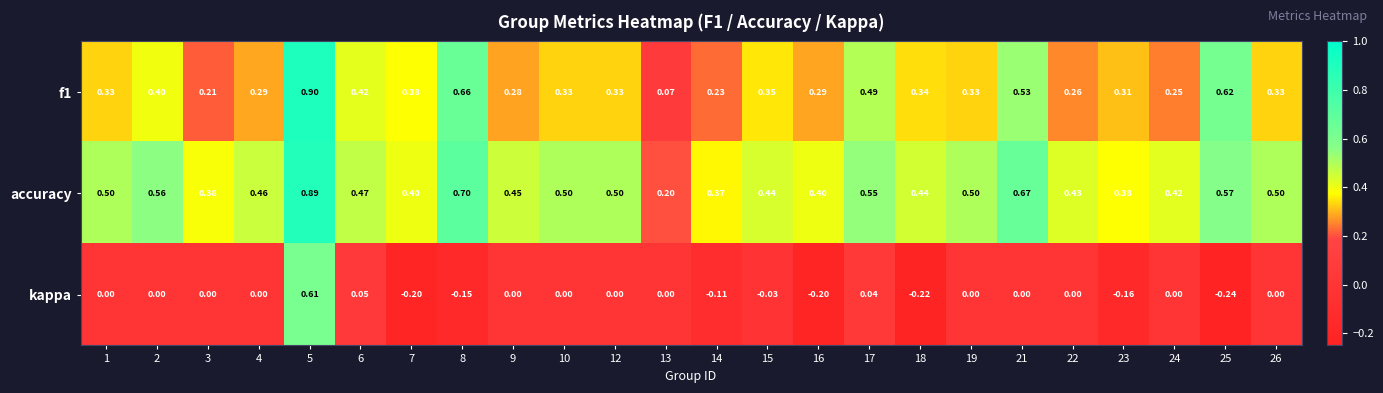

What is the greatest value displayed?

0.9